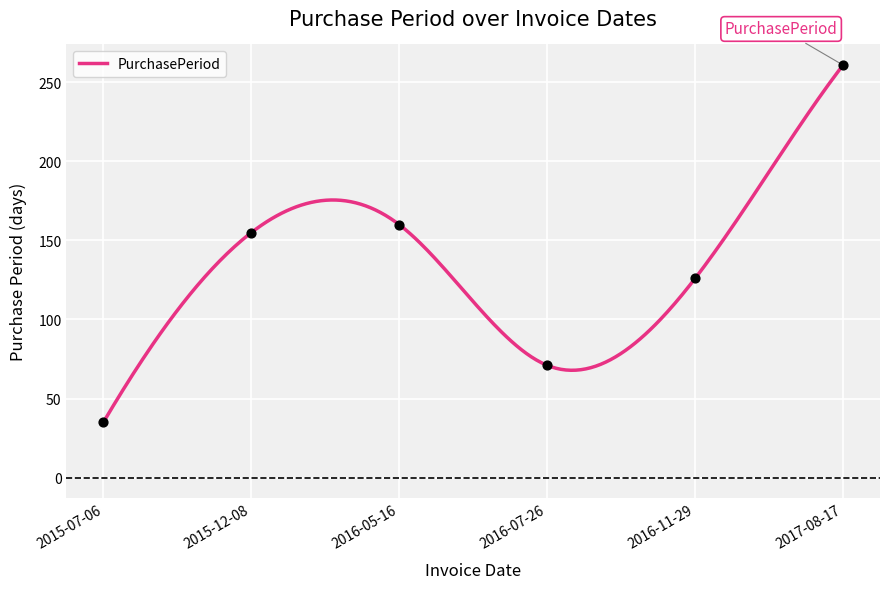

Which has a higher value, 2017-08-17 or 2015-07-06?

2017-08-17